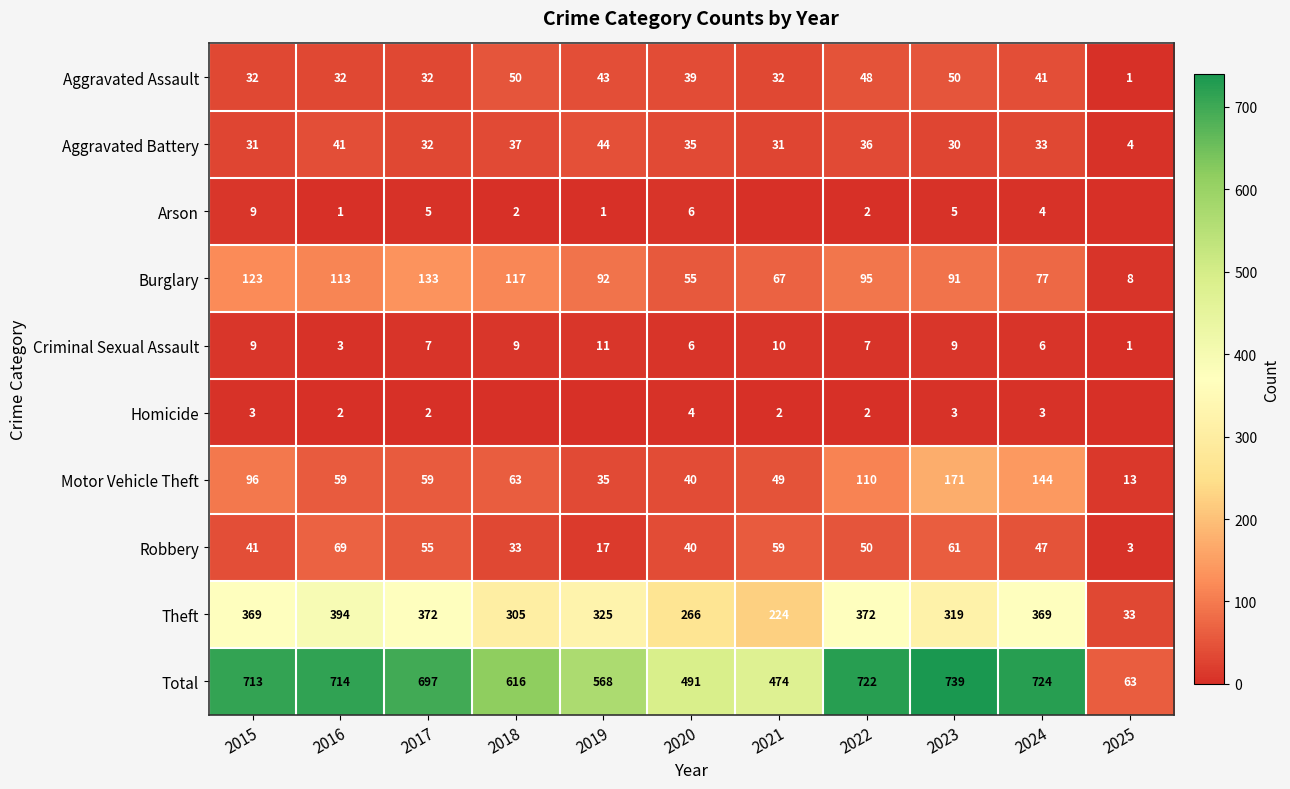

True or false: Motor Vehicle Theft has a value of 144 at 2024.

True